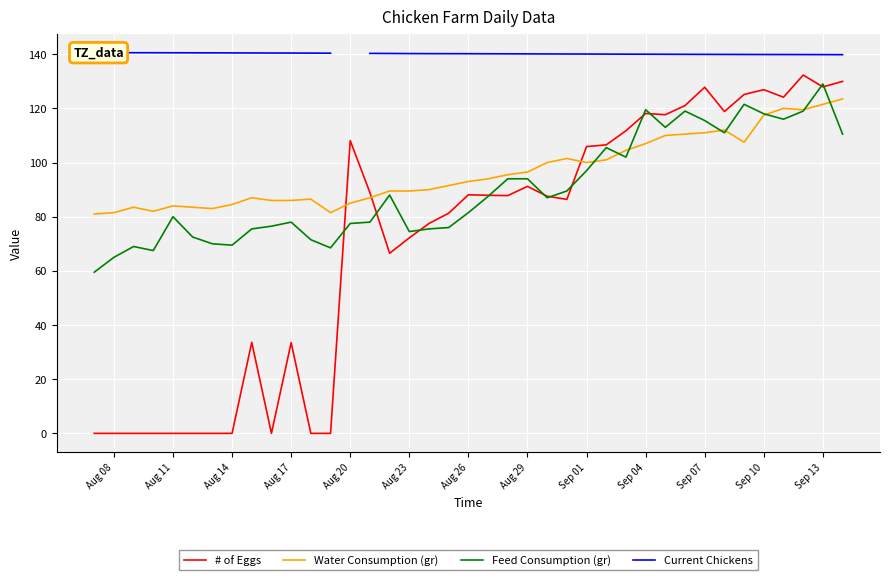

What is the maximum value for Feed Consumption (gr)?

129.0